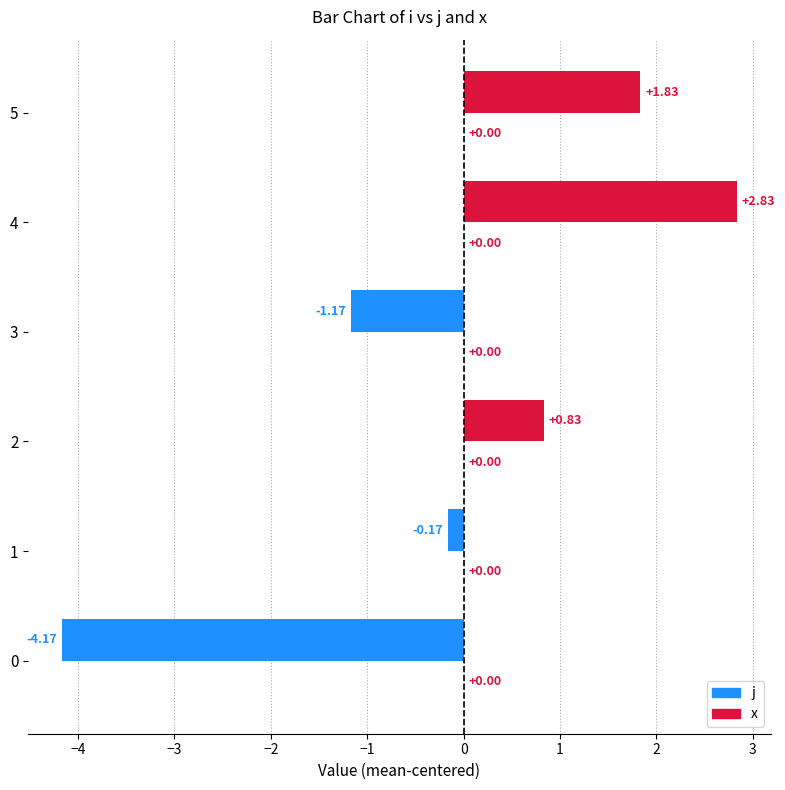

At which category does the chart reach its minimum across all series?

0